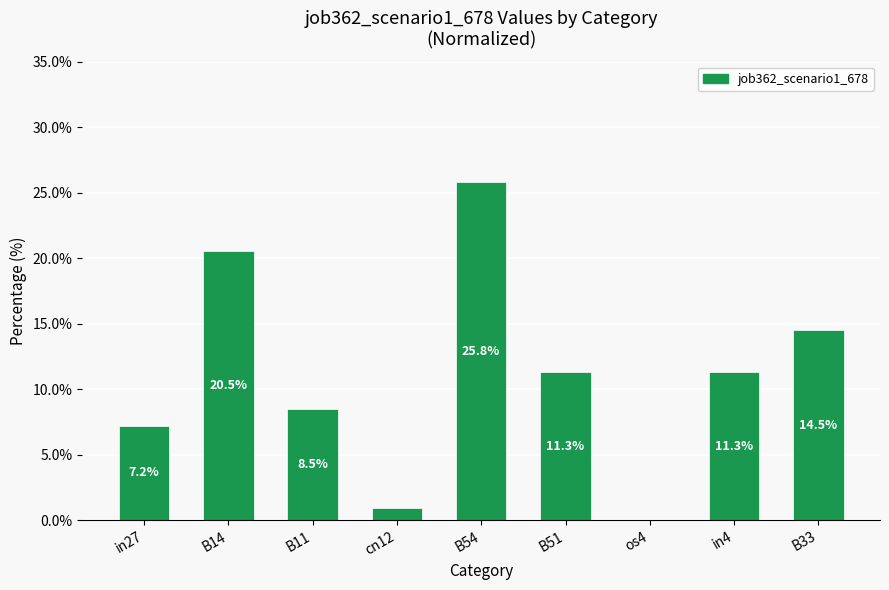

True or false: the data shows 20.5 at B14.

True